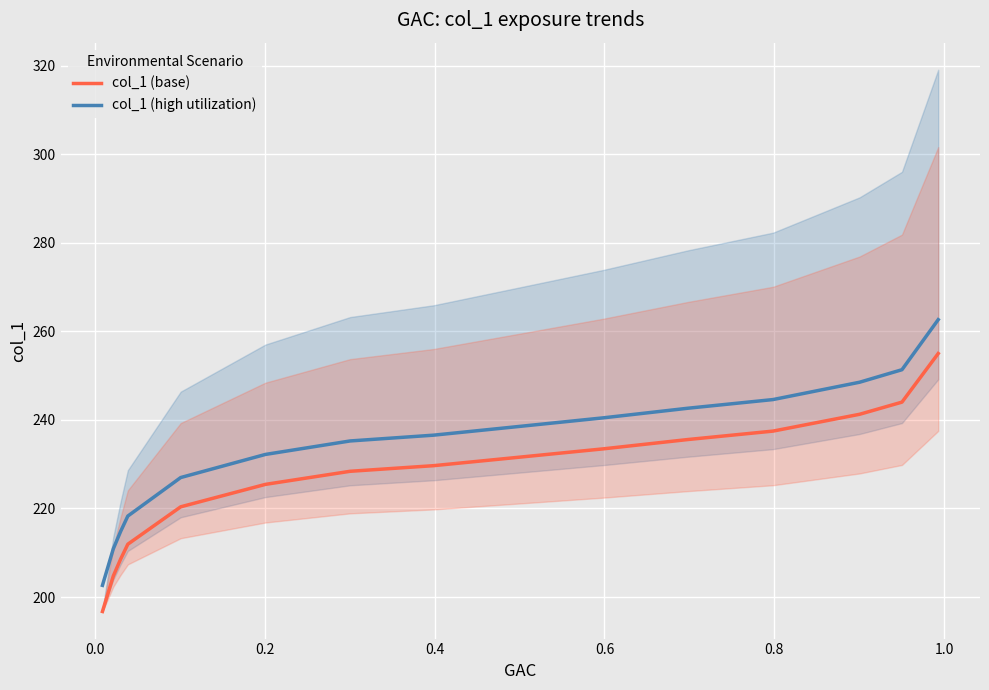

True or false: col_1 (high utilization) and col_1 (base) cross at least once.

False